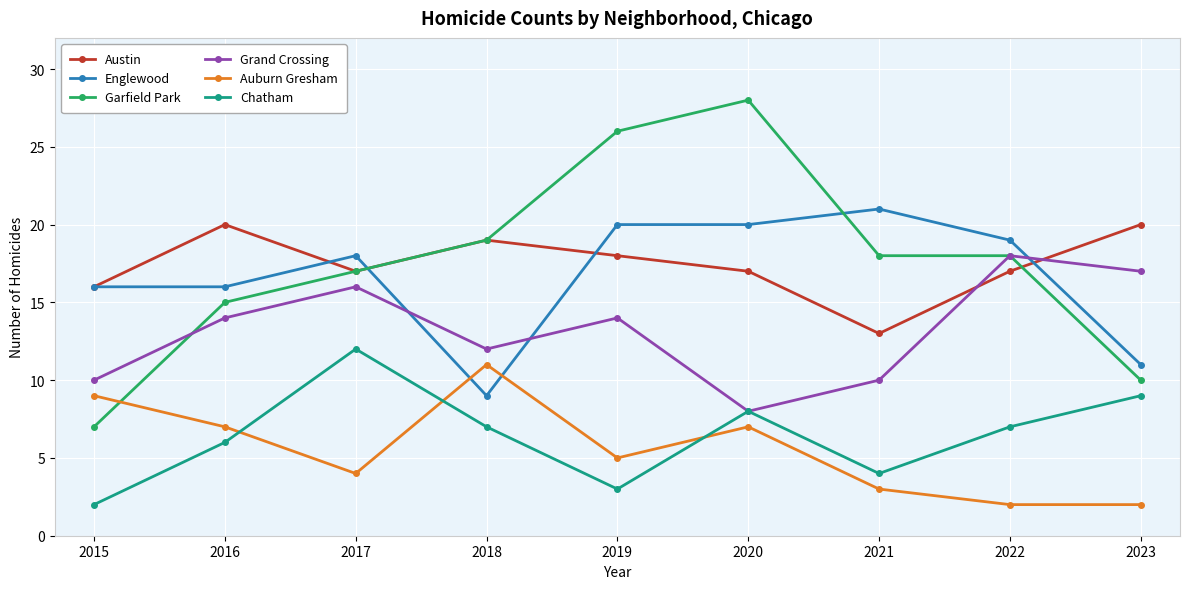

Reading right to left, transcribe all the data shown in this chart.

Austin: 2023=20	2022=17	2021=13	2020=17	2019=18	2018=19	2017=17	2016=20	2015=16
Englewood: 2023=11	2022=19	2021=21	2020=20	2019=20	2018=9	2017=18	2016=16	2015=16
Garfield Park: 2023=10	2022=18	2021=18	2020=28	2019=26	2018=19	2017=17	2016=15	2015=7
Grand Crossing: 2023=17	2022=18	2021=10	2020=8	2019=14	2018=12	2017=16	2016=14	2015=10
Auburn Gresham: 2023=2	2022=2	2021=3	2020=7	2019=5	2018=11	2017=4	2016=7	2015=9
Chatham: 2023=9	2022=7	2021=4	2020=8	2019=3	2018=7	2017=12	2016=6	2015=2